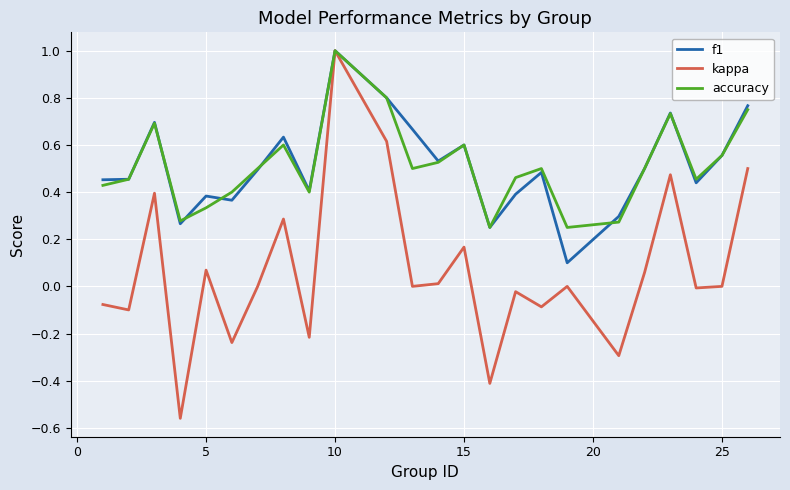

What is the highest value of the accuracy series?

1.0